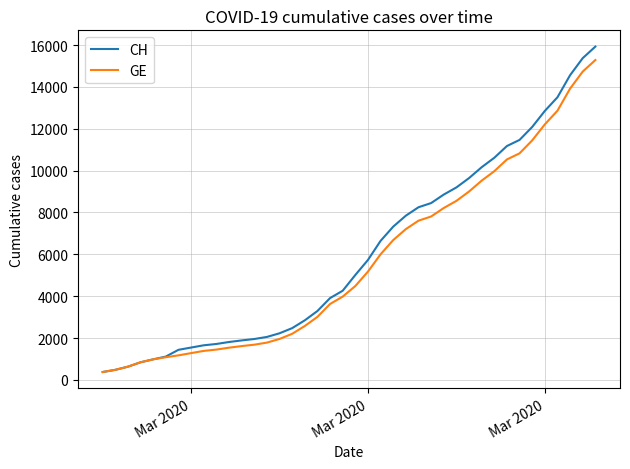

What is the maximum value shown in the chart?

15926